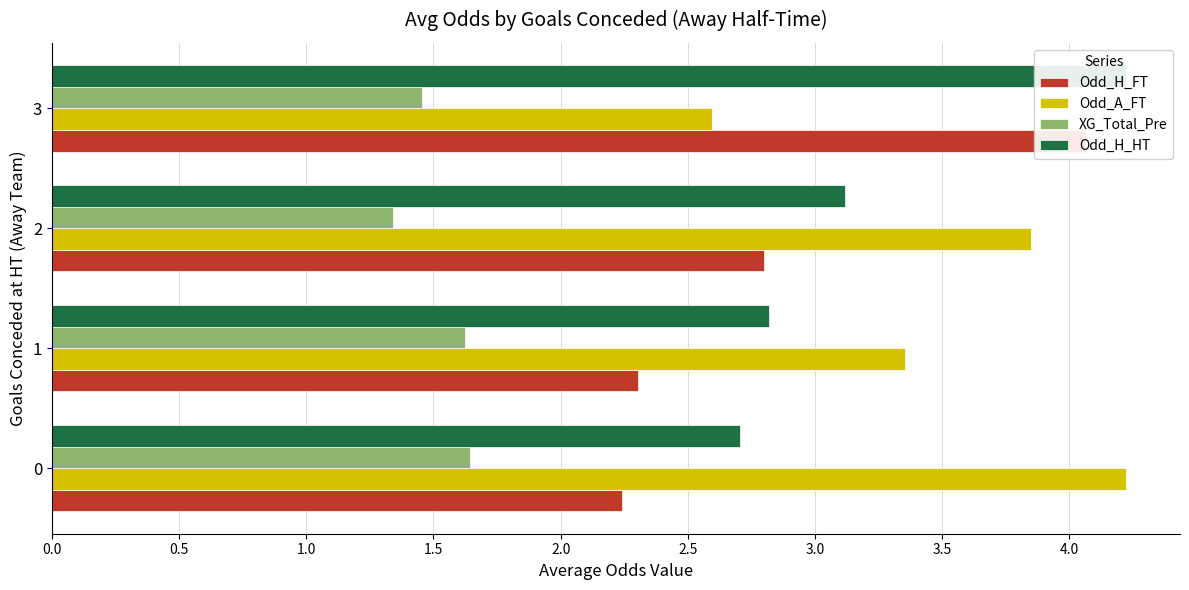

What is the difference between the maximum and minimum values in the Odd_H_FT series?

1.8